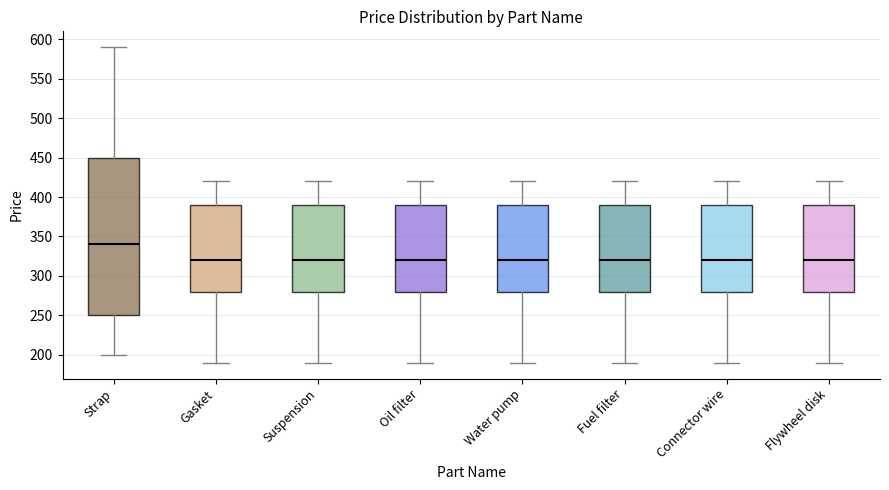

Which box is the tallest, from its lower edge to its upper edge?

Strap